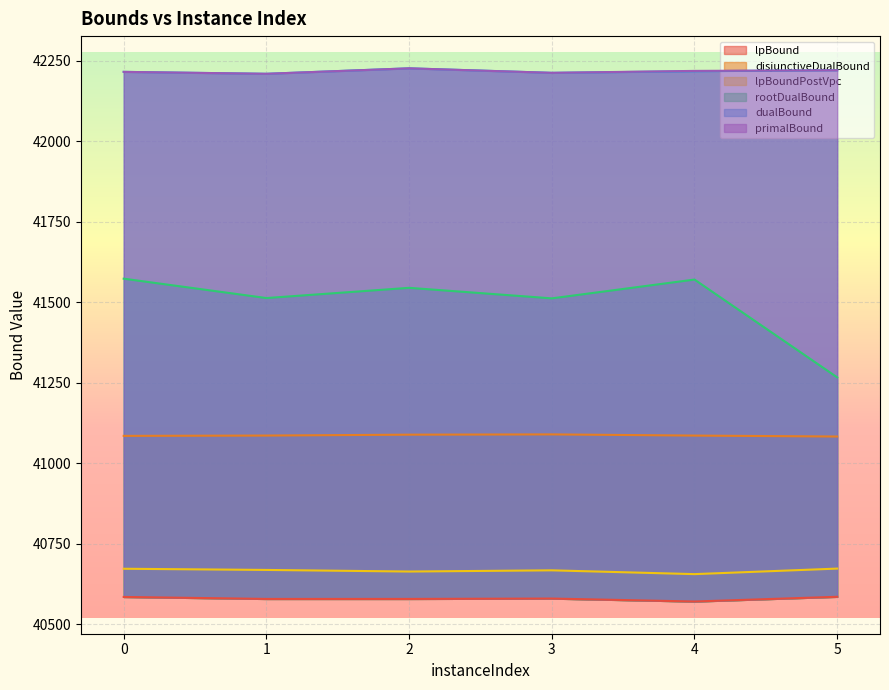

What is the difference between the highest and lowest values at 2?

1647.1